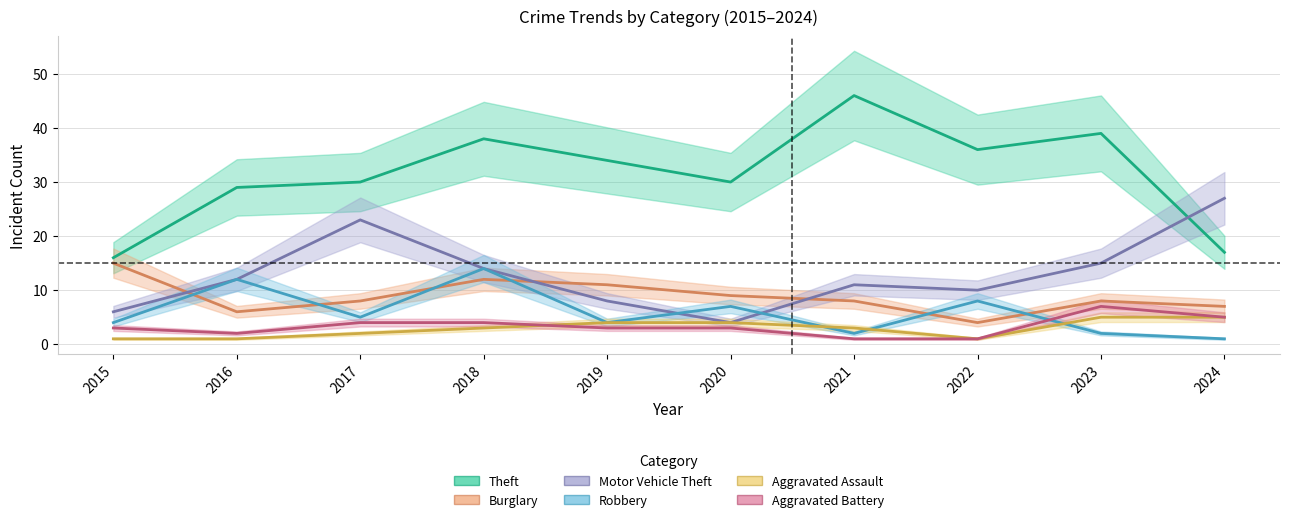

Where is Theft nearest to the value 31?

2017